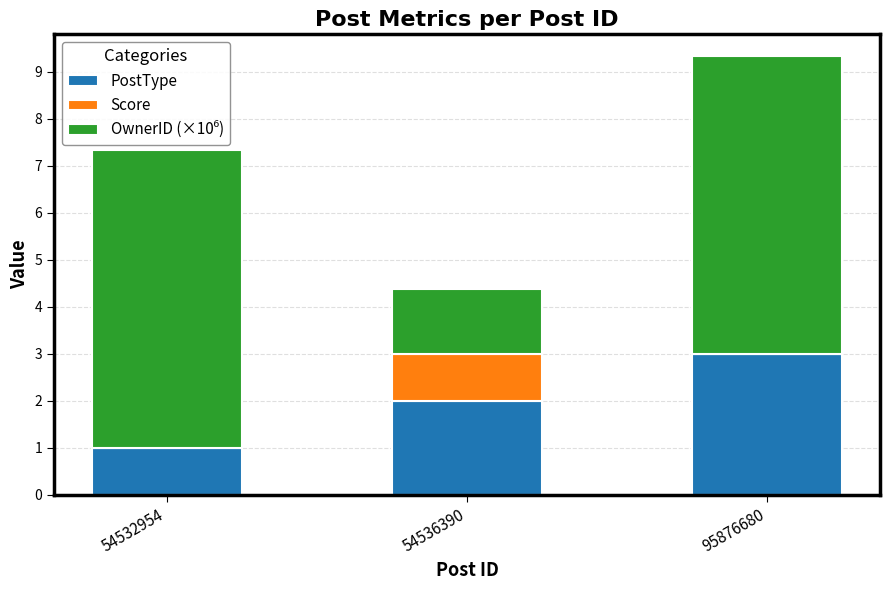

At which category is the sum across all series the highest?

95876680